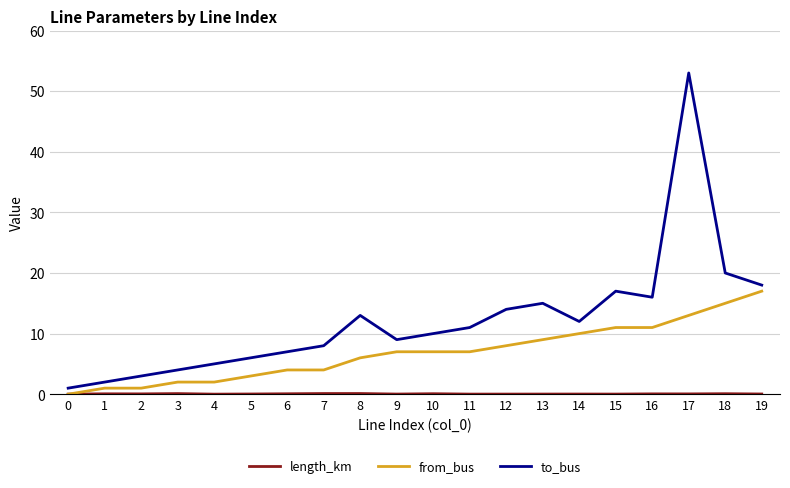

Which series has the largest total across all categories?

to_bus